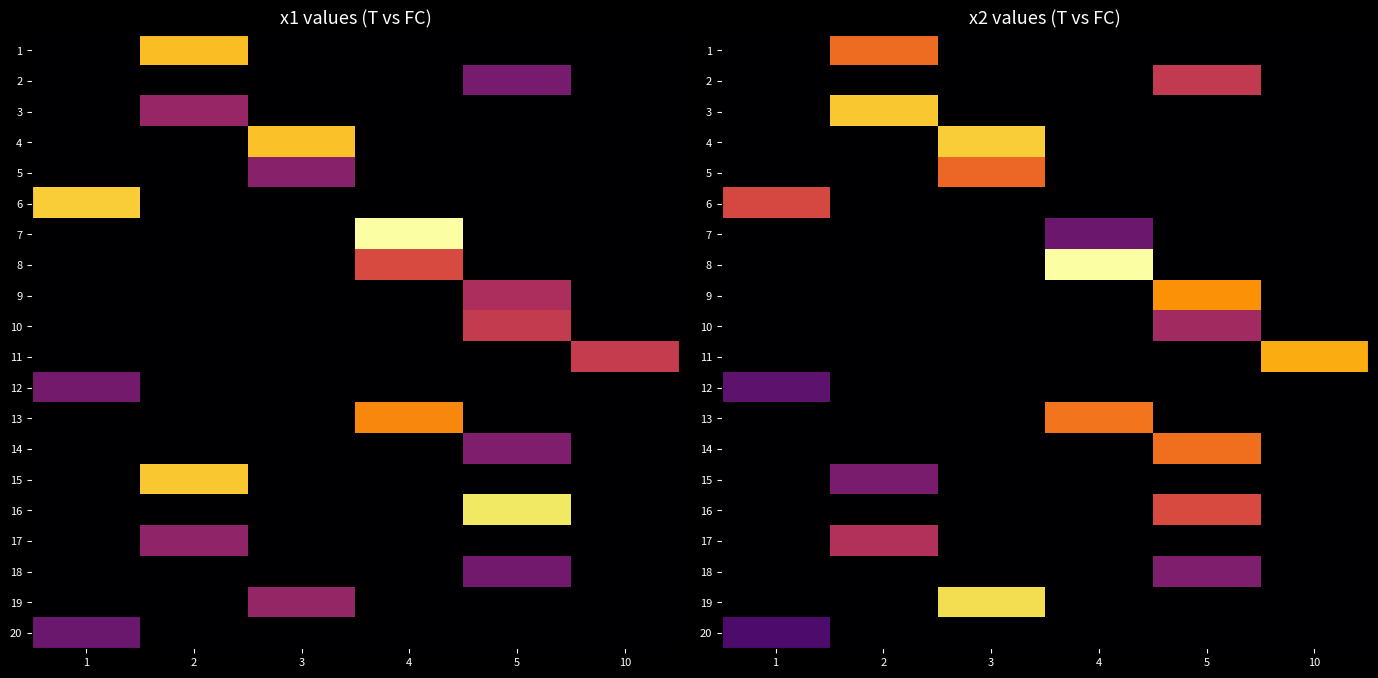

The row_17 series shows 0.0 at 3. True or false?

True